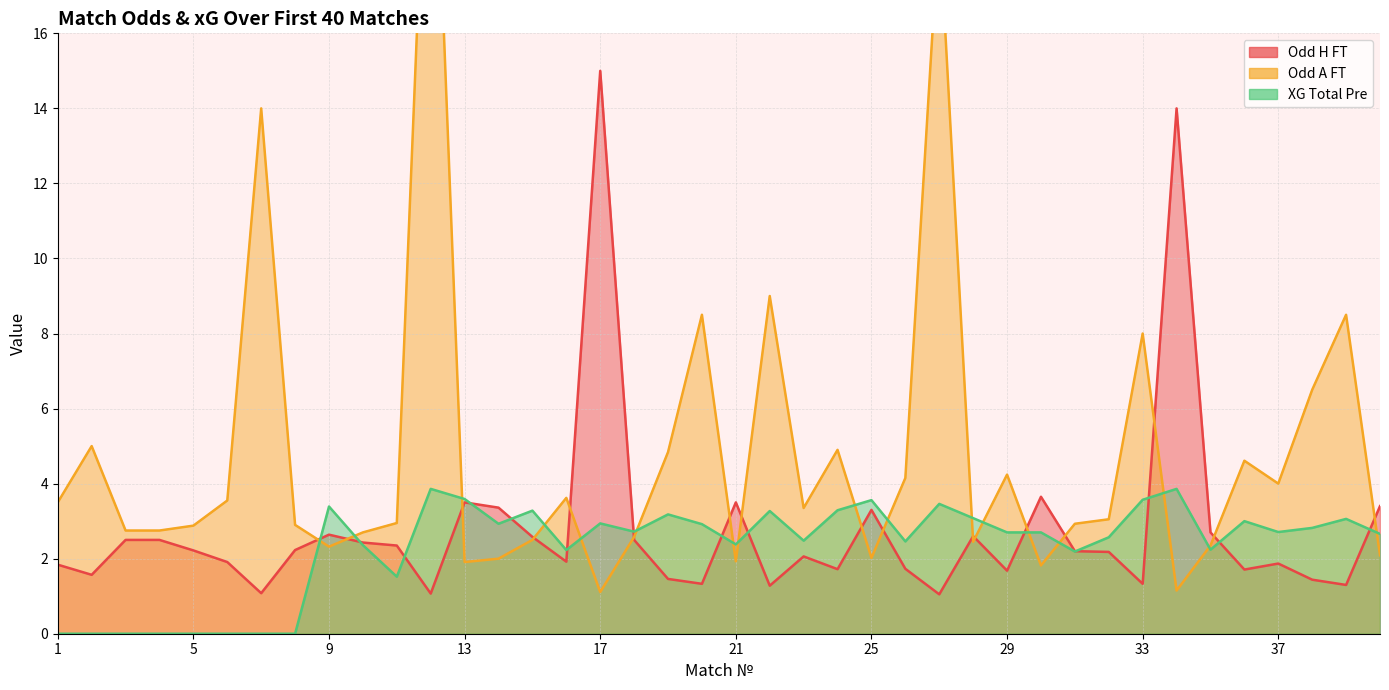

True or false: XG_Total_Pre has a value of 5.3 at 14.

False